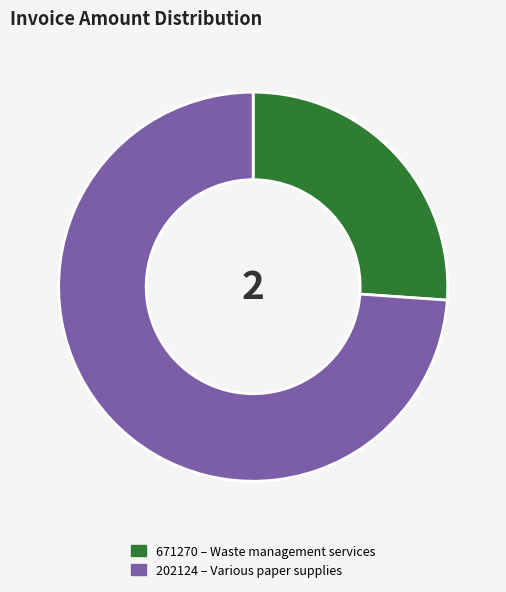

How many segments does this pie chart have?

2